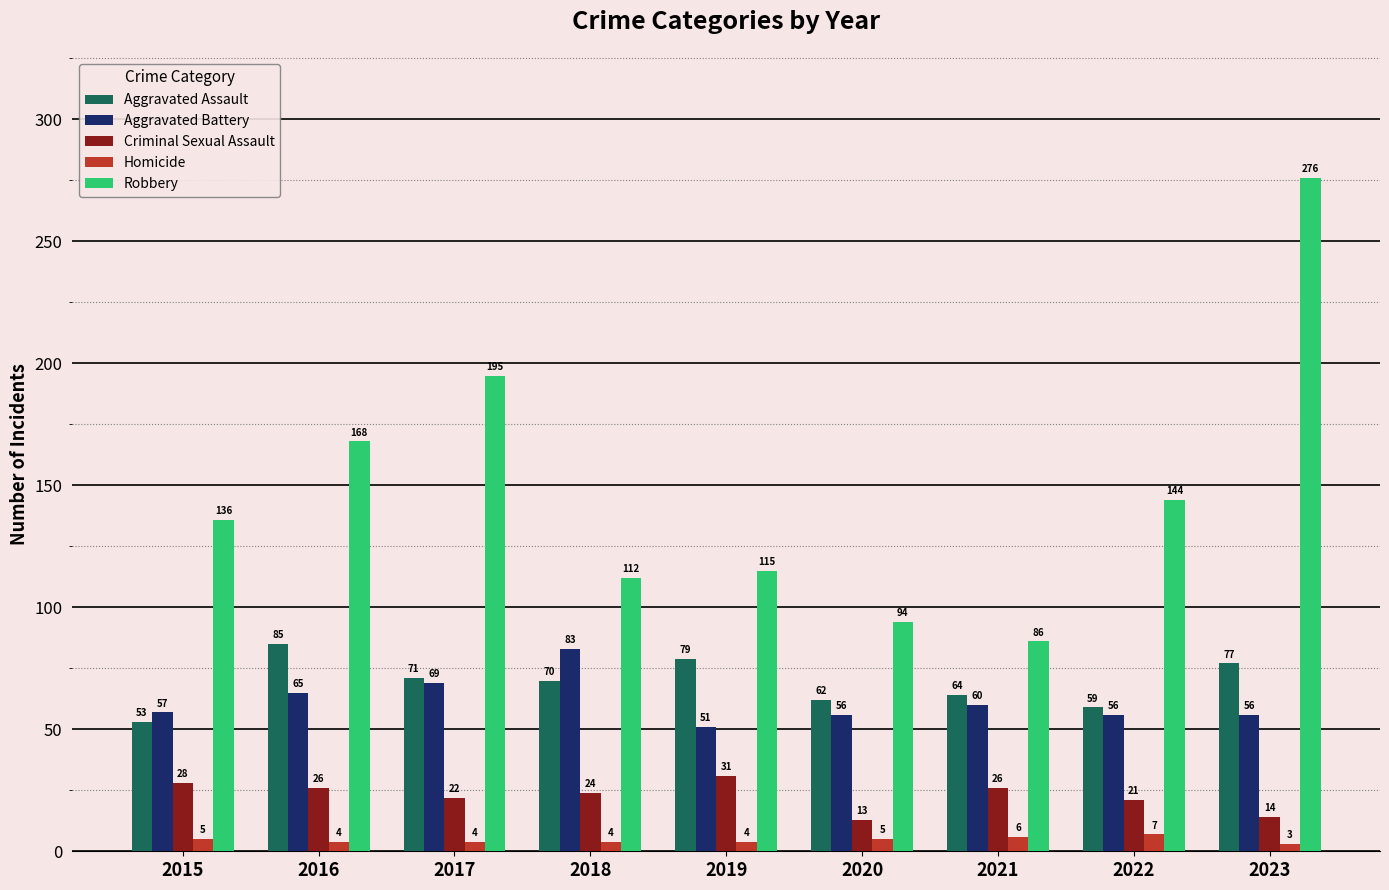

How many bars are there in each group?

5